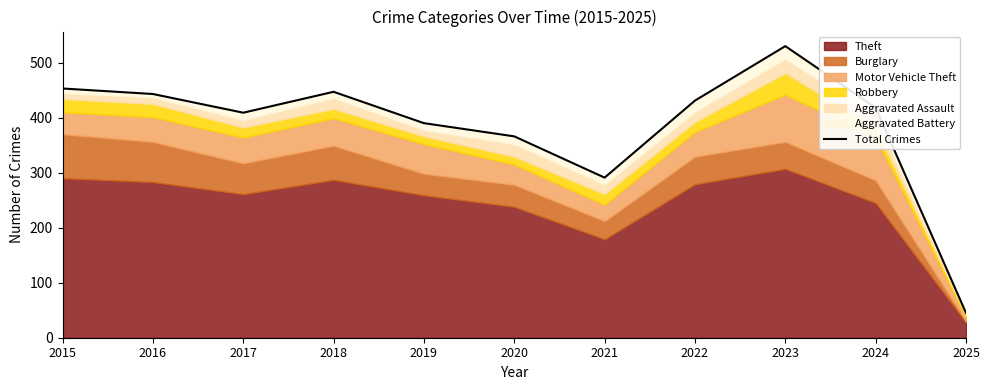

True or false: the data has more than 0 interior local peaks.

True